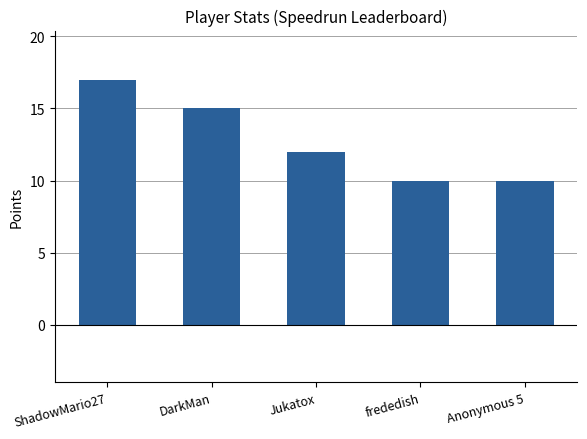

What is the label of the 5th bar from the left?

Anonymous 5